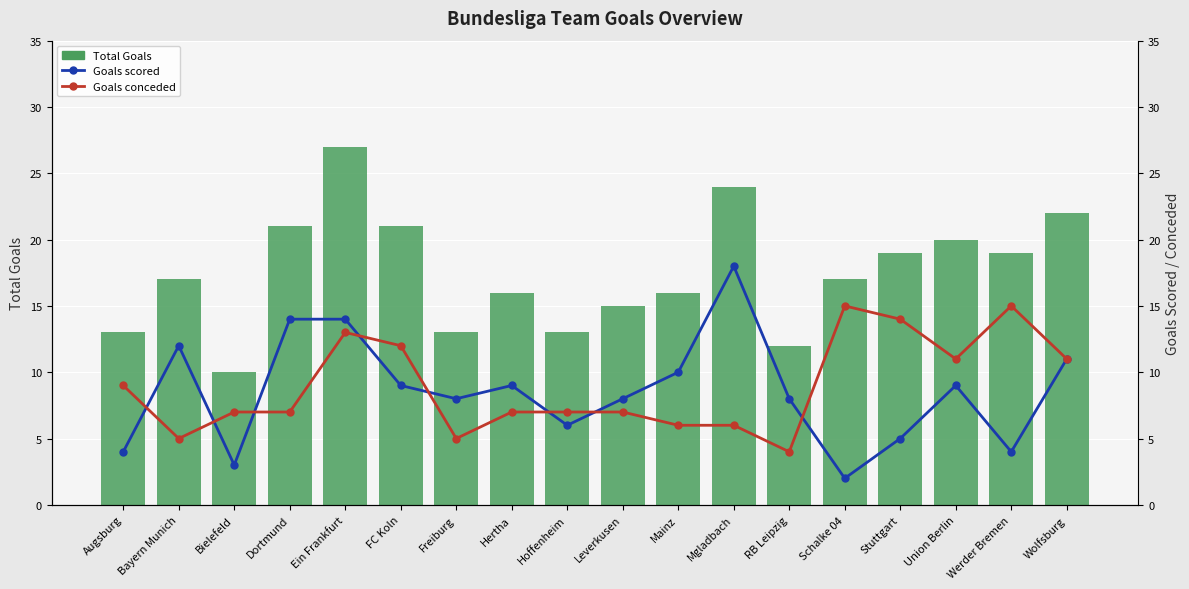

List the labels in order of Total Goals value, smallest first.

Bielefeld, RB Leipzig, Augsburg, Freiburg, Hoffenheim, Leverkusen, Hertha, Mainz, Bayern Munich, Schalke 04, Stuttgart, Werder Bremen, Union Berlin, Dortmund, FC Koln, Wolfsburg, Mgladbach, Ein Frankfurt